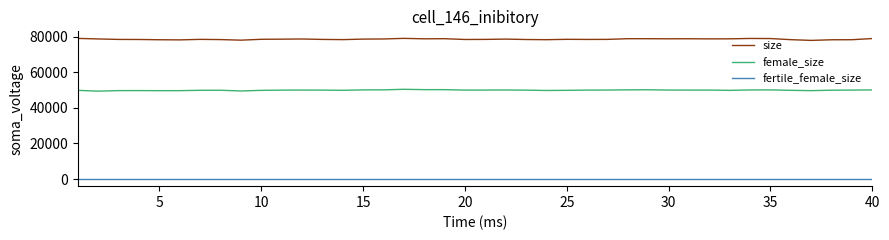

How many lines are shown in the chart?

3